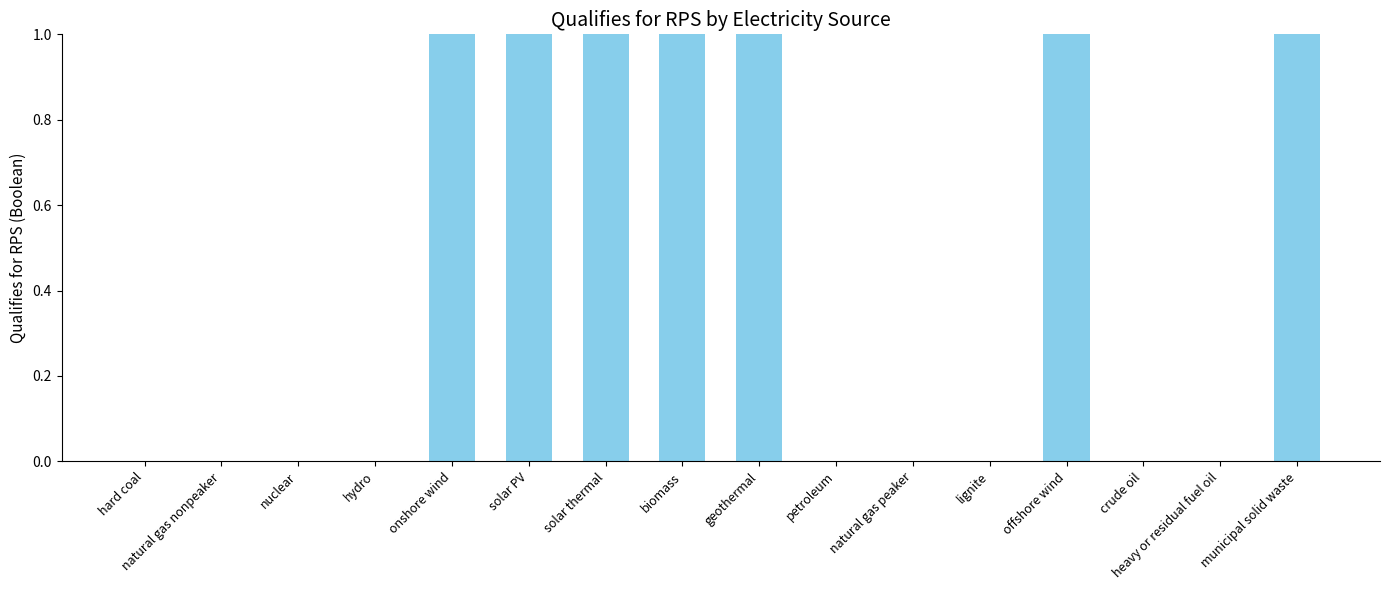

What is the ratio of the value at geothermal to the value at onshore wind?

1.0